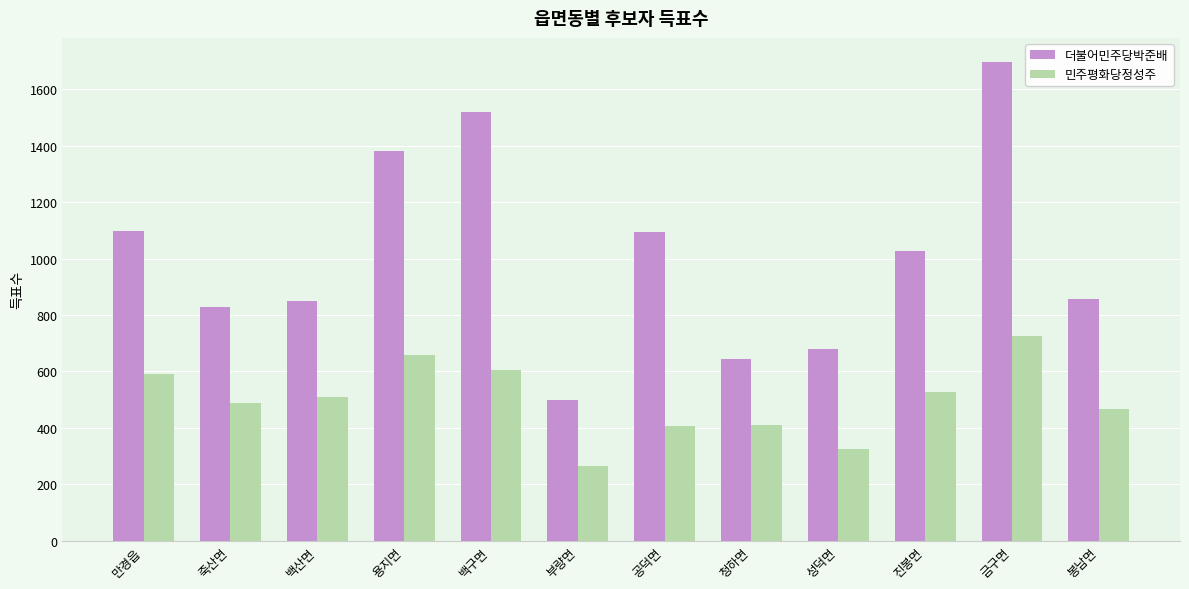

Which series changed the most between 백산면 and 금구면?

더불어민주당박준배